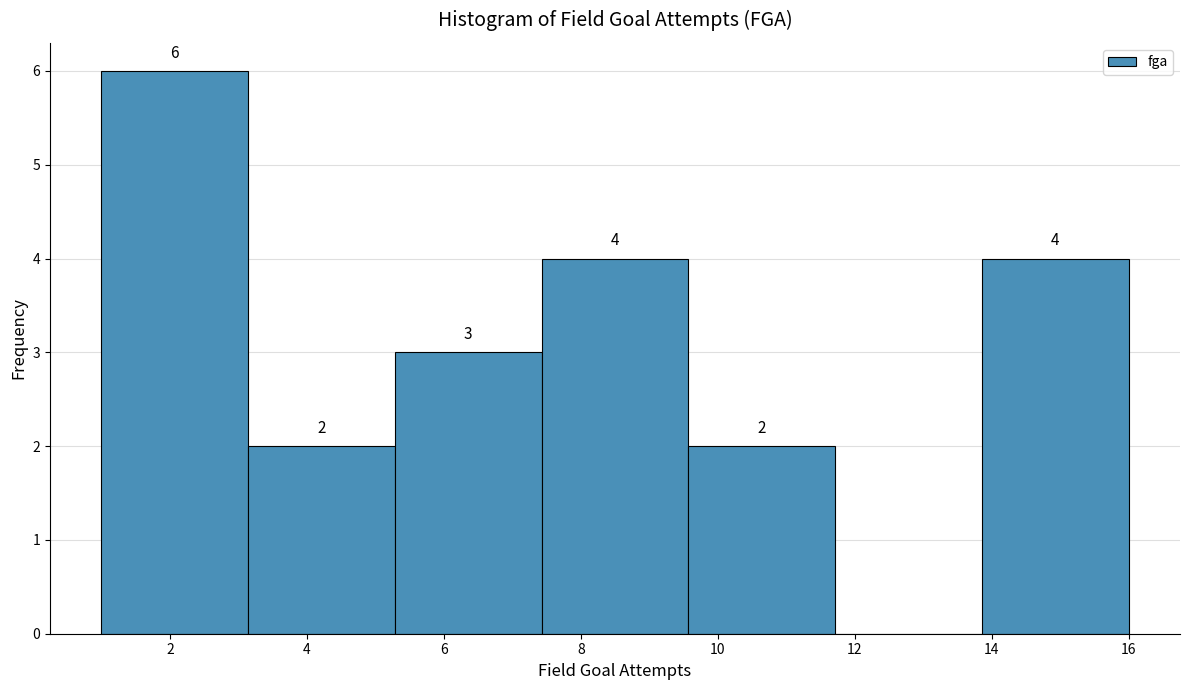

Over which range of the x-axis is the bar tallest?

1.0 to 3.2